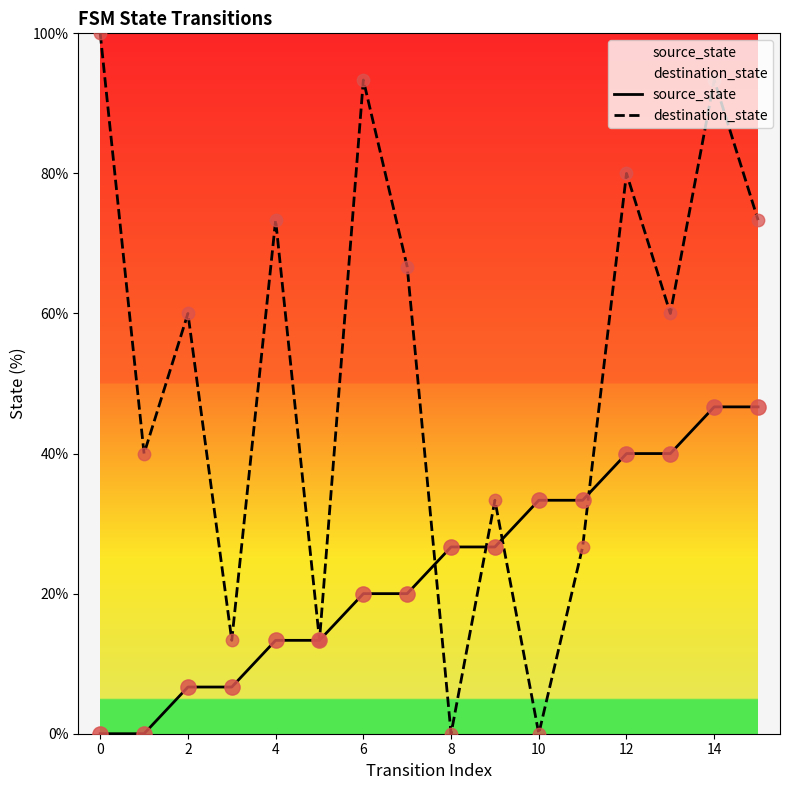

Which series has the widest spread of Y values?

destination_state